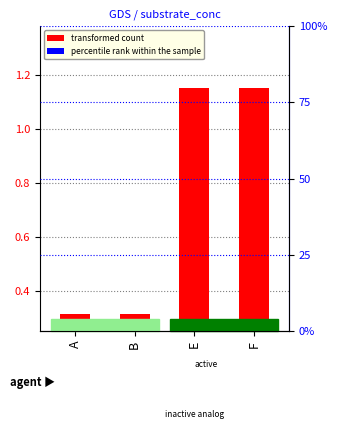

Are the bars grouped side by side (vs. stacked)?

No